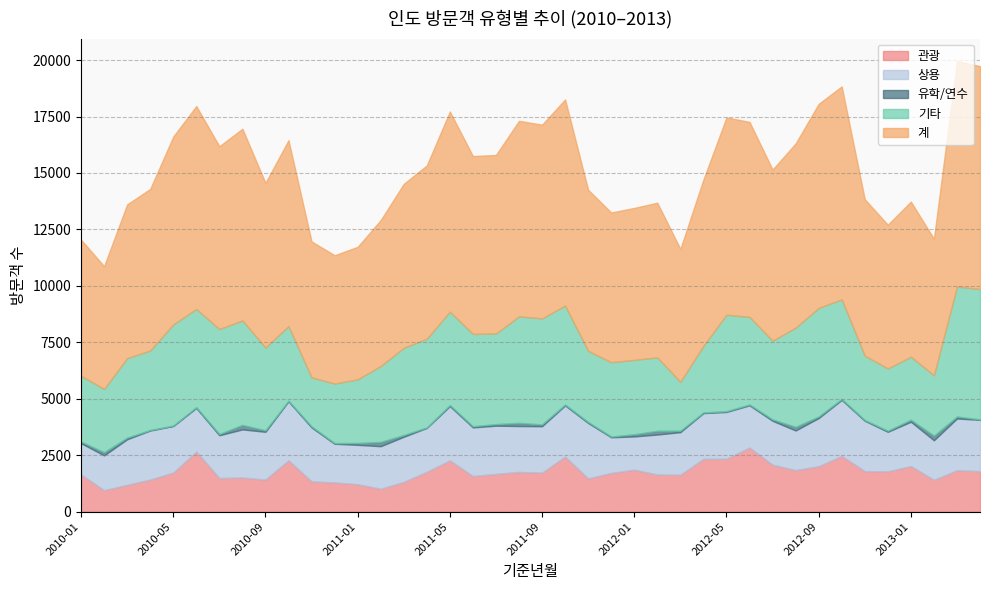

What is the difference between the second highest and second lowest values in the 기타 series?

3581